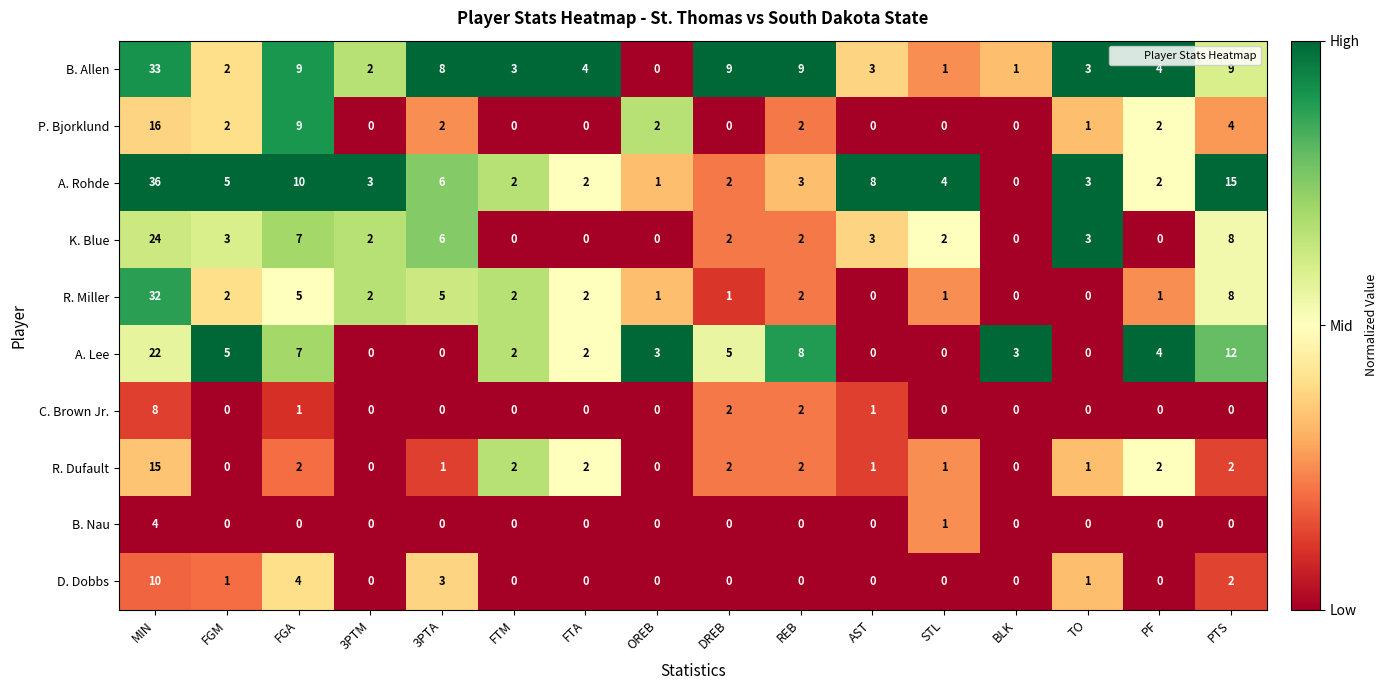

What is the sum of all B. Nau values?

5